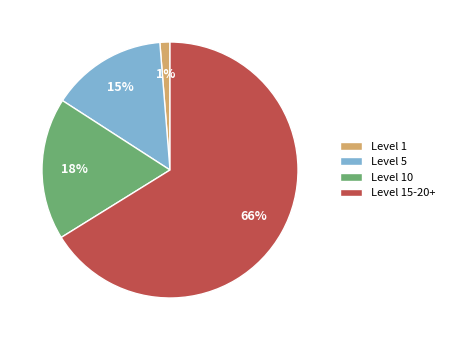

To the nearest percent, what percentage of the pie is Level 1?

1%